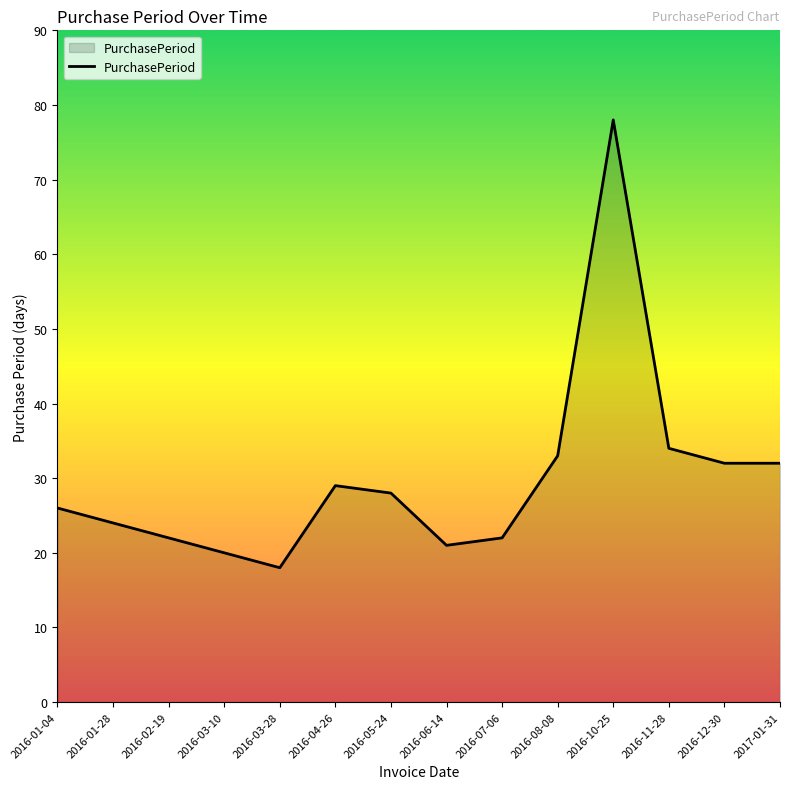

Is it true that the value at 2017-01-31 is 10?

False